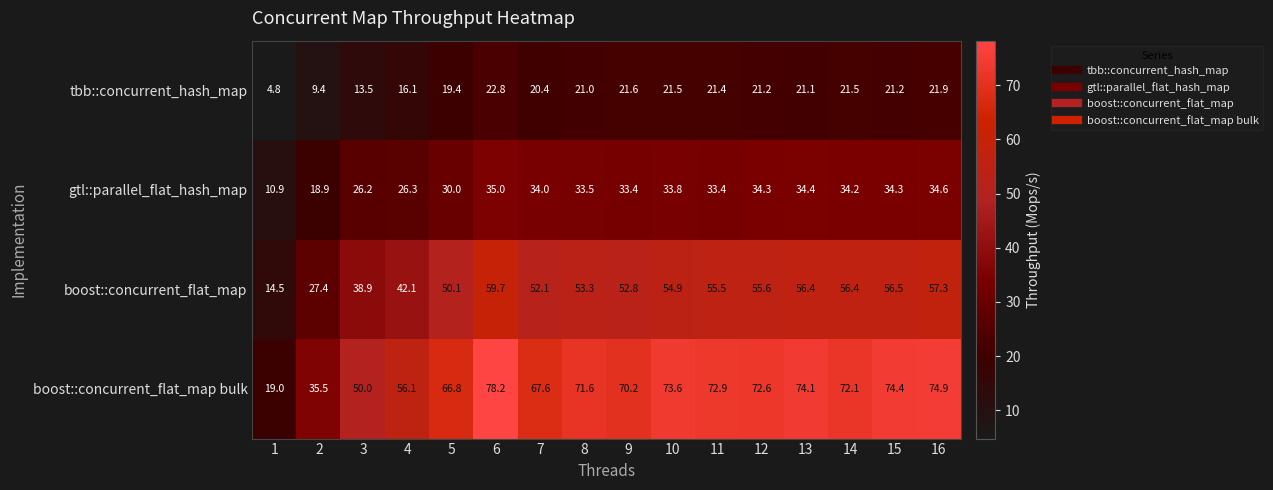

What is the sum of all gtl::parallel_flat_hash_map values?

487.2